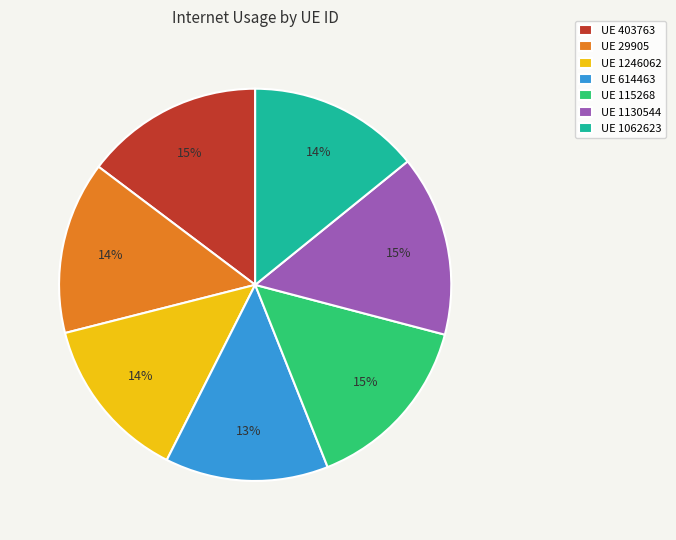

Is there a majority slice in this chart?

No